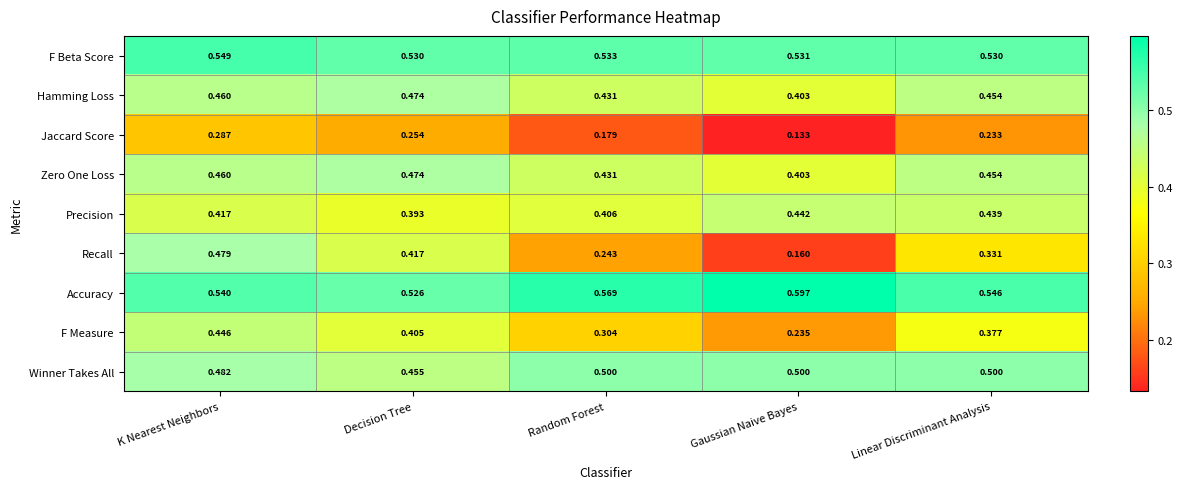

How many distinct data groups are displayed?

9